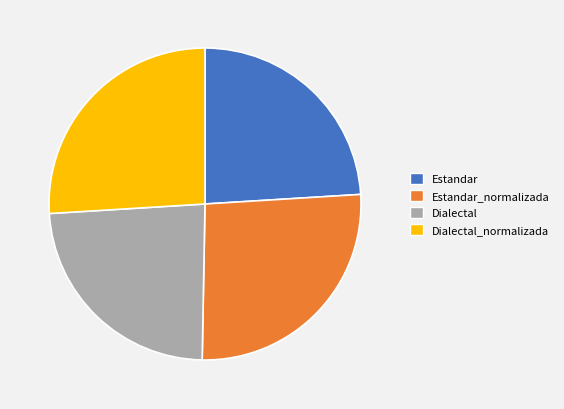

True or false: Dialectal accounts for 34% of the total.

False